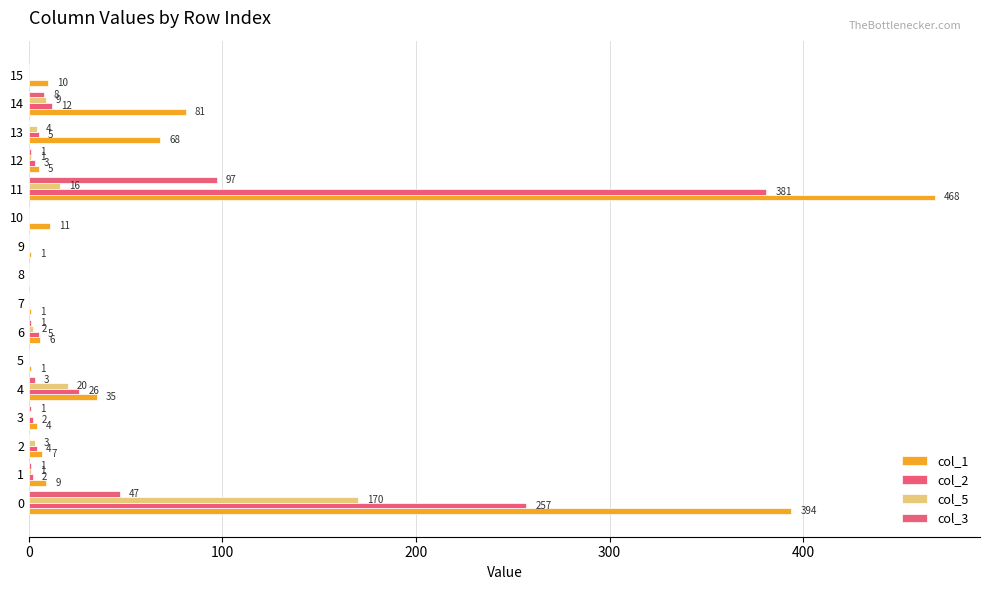

What position from the left is 13?

14